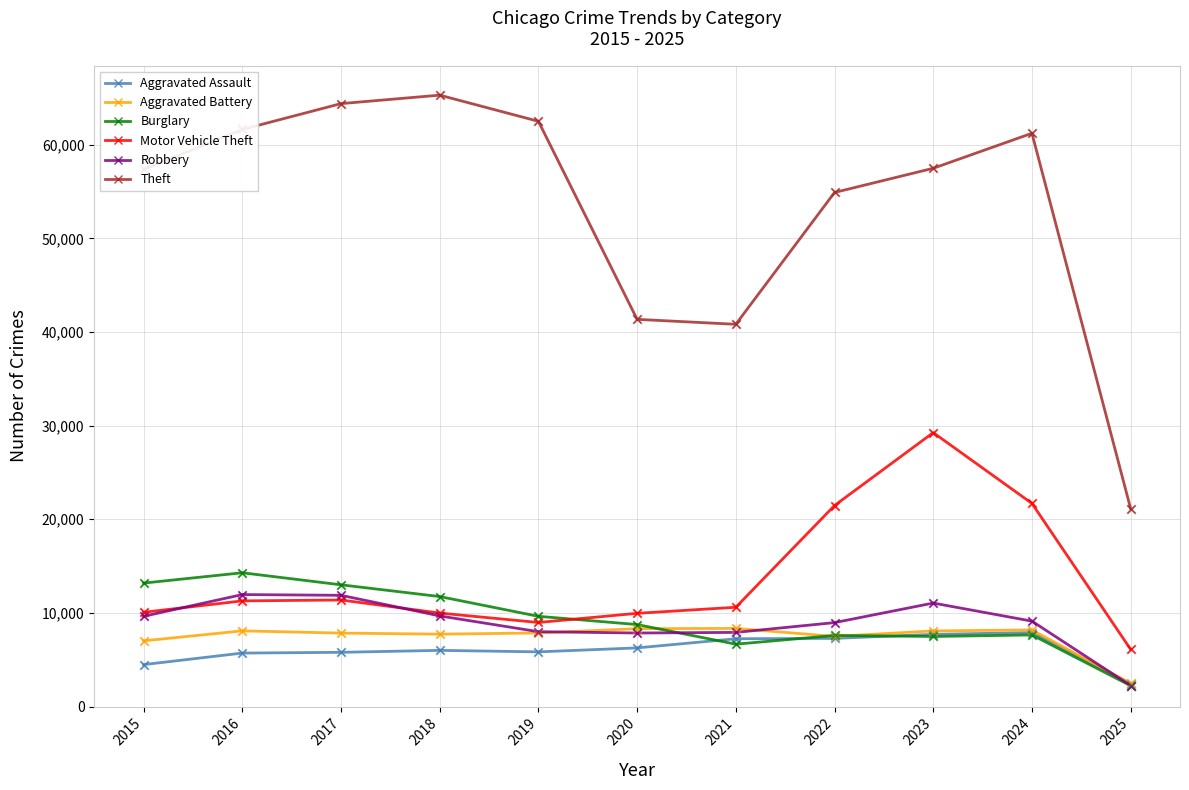

What are all the series names shown in the legend?

Aggravated Assault, Aggravated Battery, Burglary, Motor Vehicle Theft, Robbery, Theft